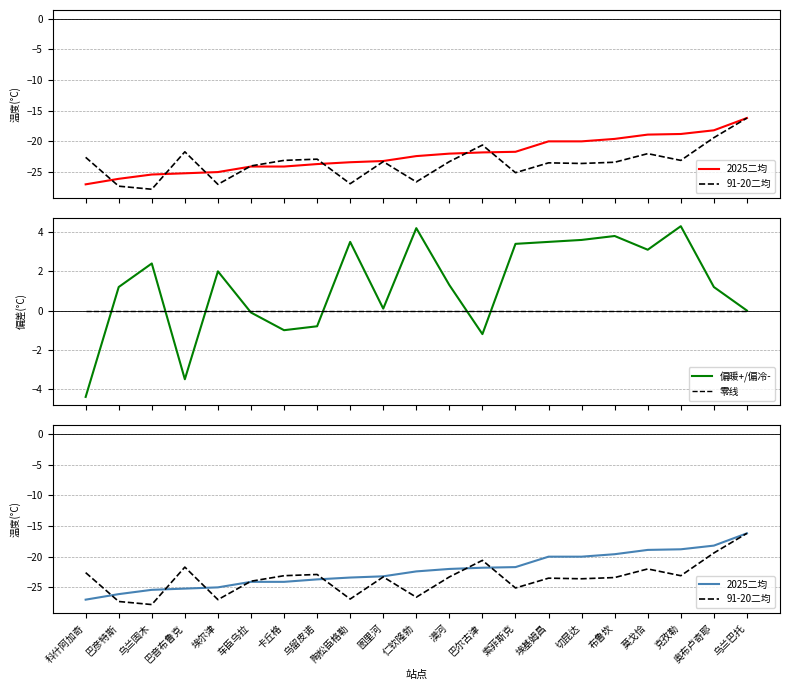

What value does the 91-20二均 series have at 仁钦隆勃?

-26.6